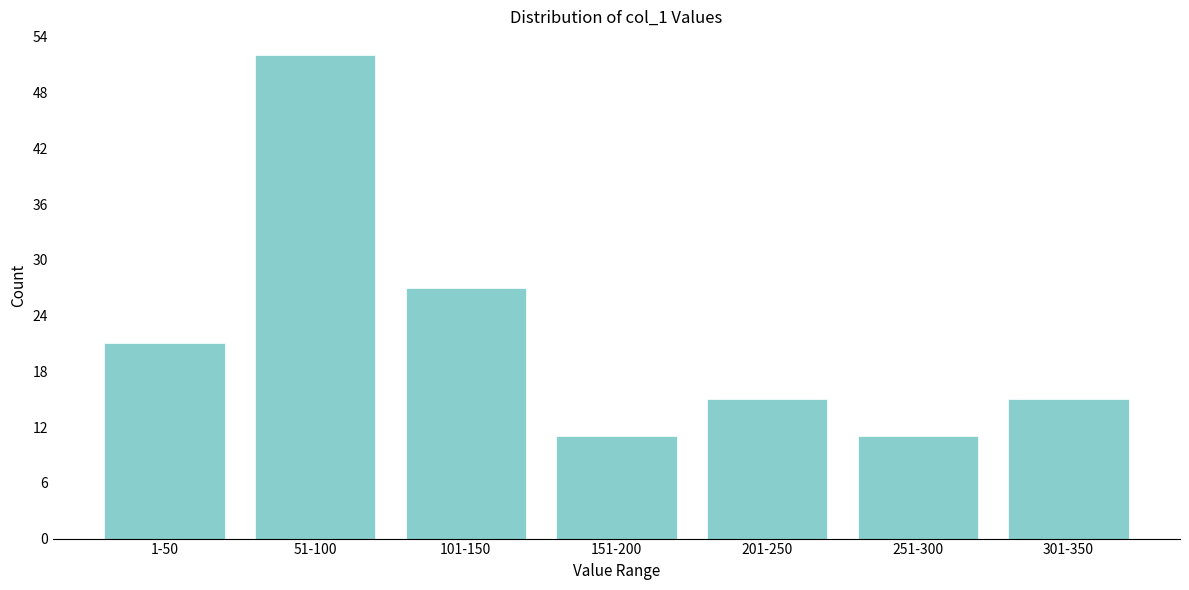

Reading left to right, list all the values displayed in this chart.

1-50=21	51-100=52	101-150=27	151-200=11	201-250=15	251-300=11	301-350=15